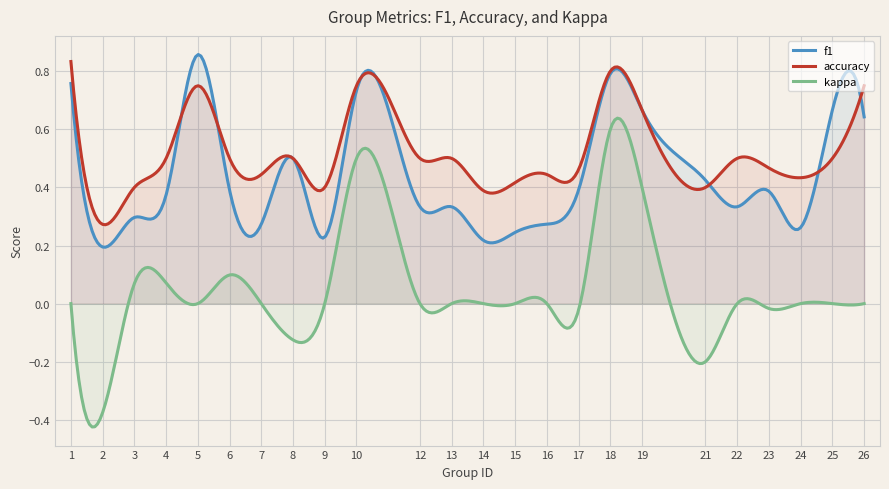

What is the difference between the accuracy values at 22 and 5?

0.2